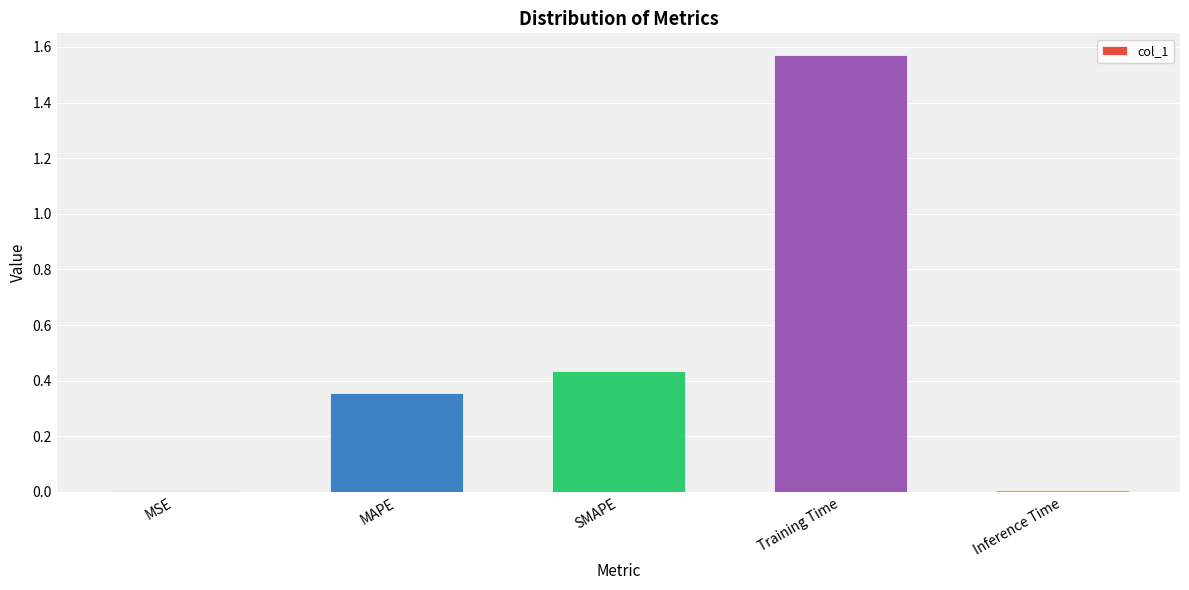

Which has a higher value, Training Time or SMAPE?

Training Time